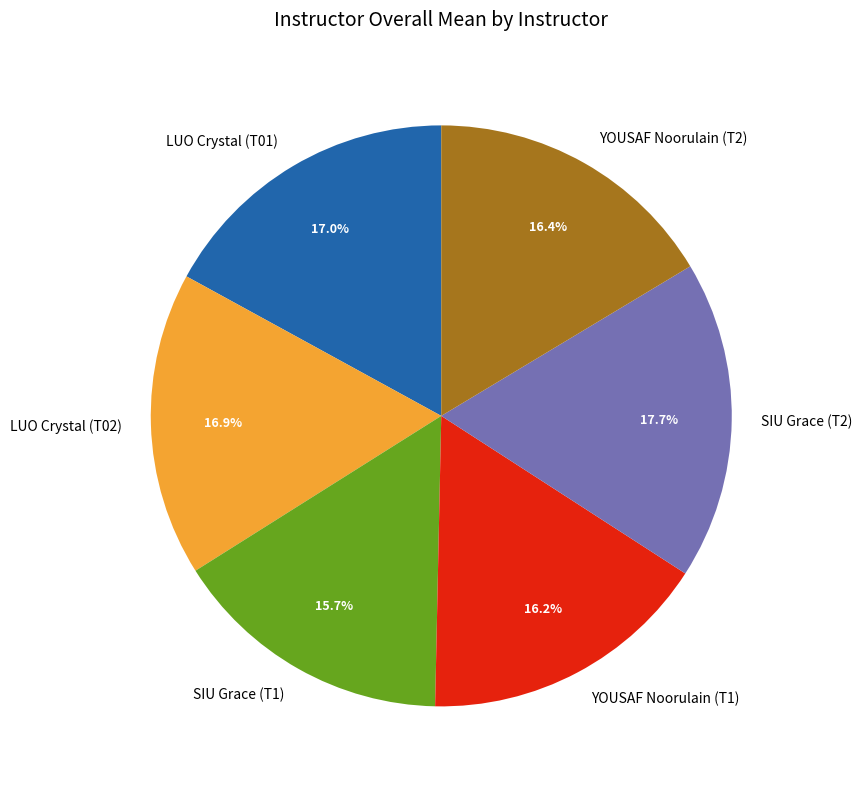

How much of the chart is everything except SIU Grace (T2)?

82.3%